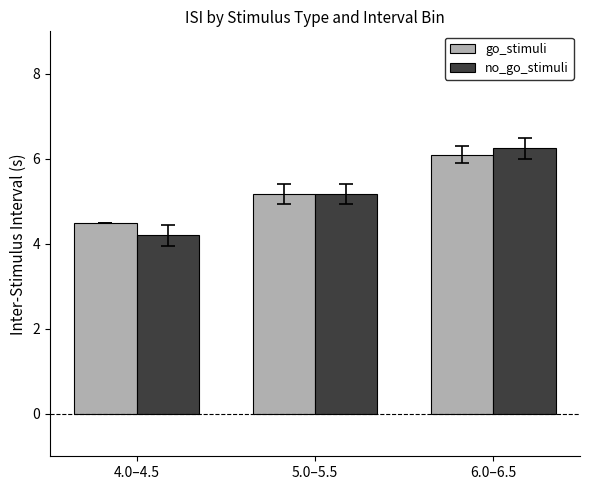

What is the total value across all series at 5.0–5.5?

10.3